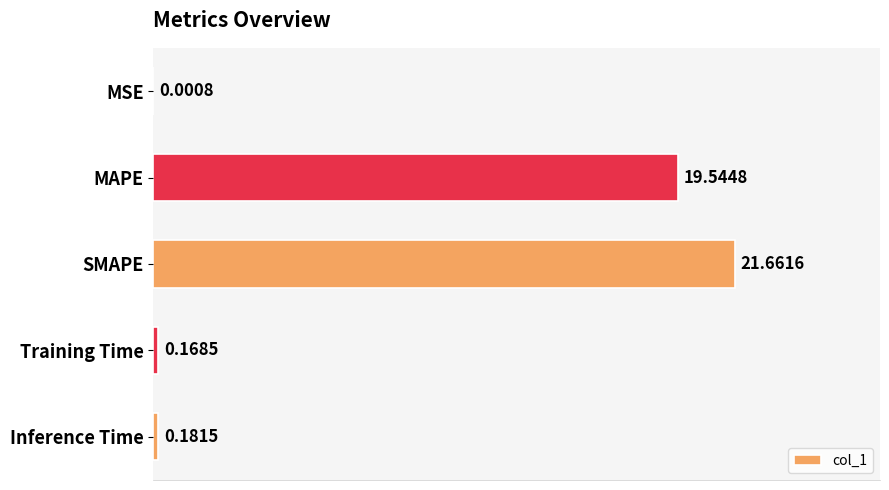

What is the sum of all values?

41.6